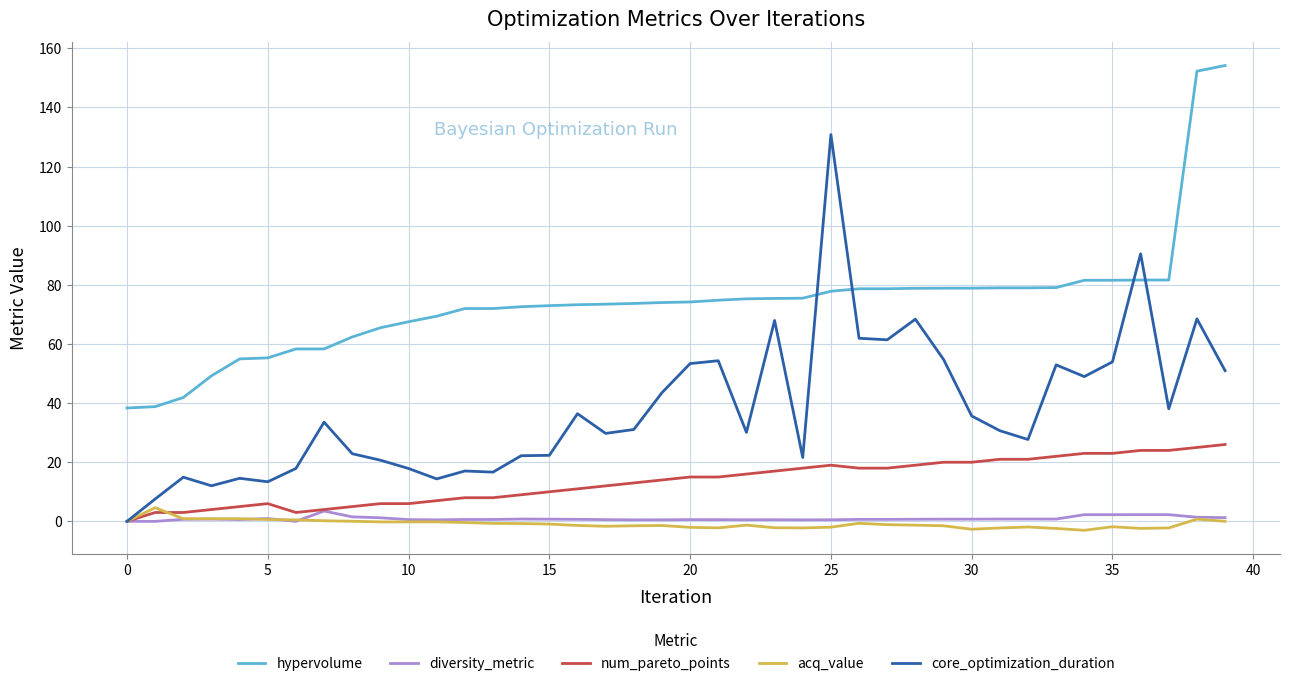

What is the maximum value shown in the chart?

154.2